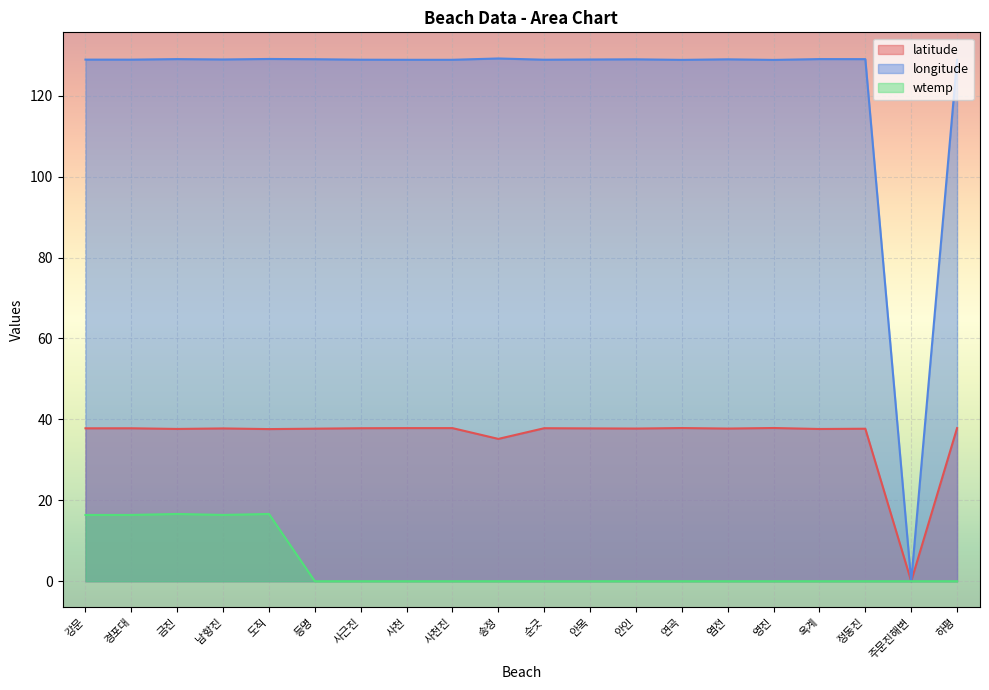

List the labels in order of wtemp value, smallest first.

등명, 사근진, 사천, 사천진, 송정, 순긋, 안목, 안인, 연곡, 염전, 영진, 옥계, 정동진, 주문진해변, 하평, 강문, 경포대, 남항진, 금진, 도직